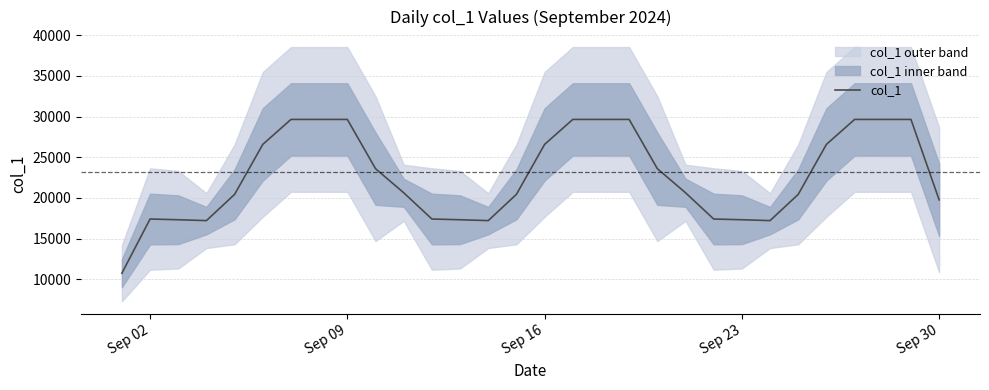

What is the highest value of the col_1 series?

29650.0